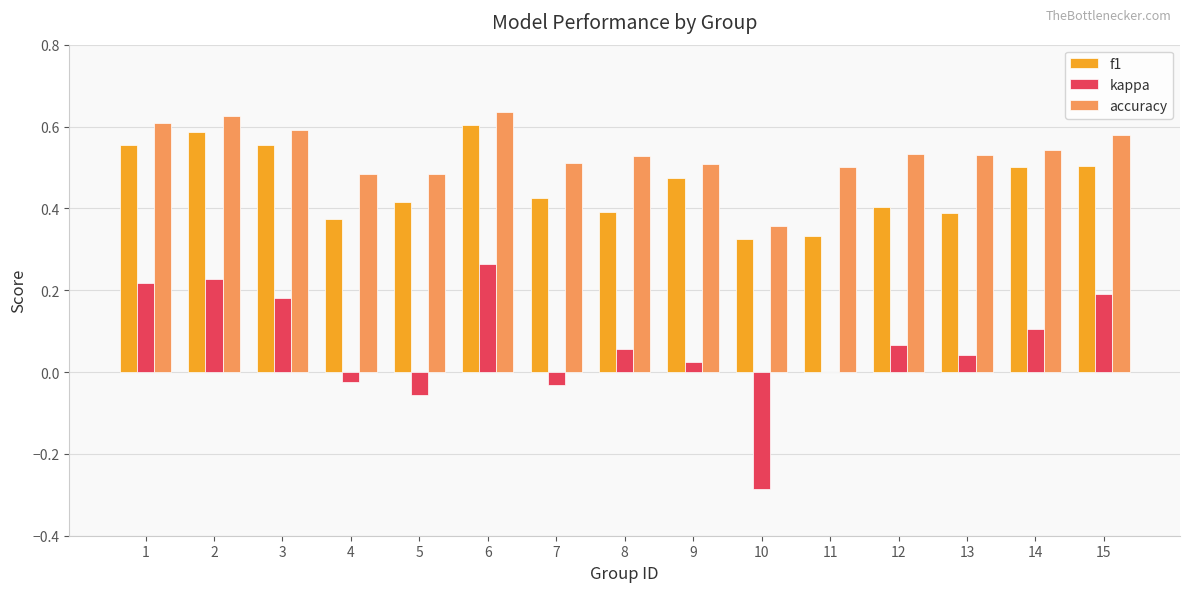

The value of accuracy at 13 is 0.5. True or false?

True